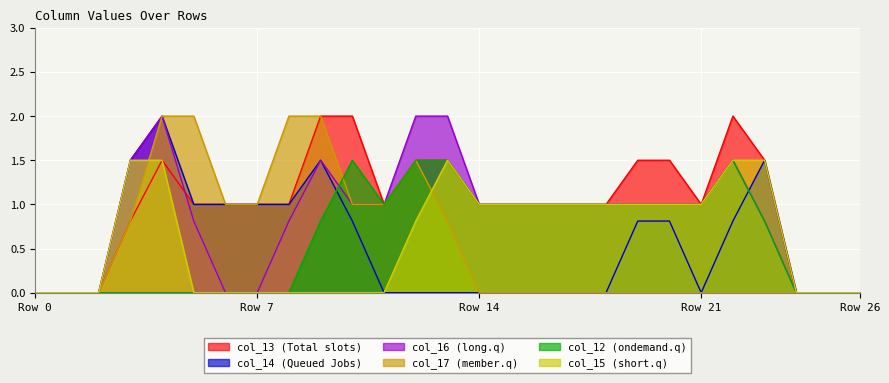

The value of col_14 at 20 is 1.3. True or false?

False